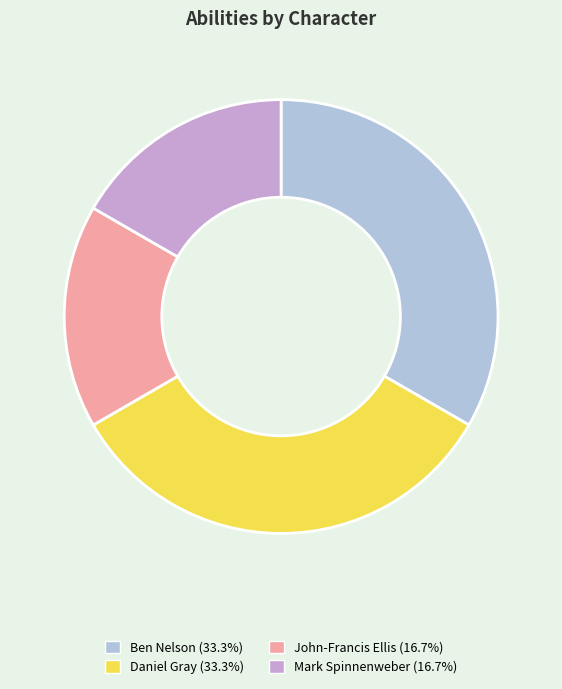

True or false: John-Francis Ellis accounts for 17% of the total.

True